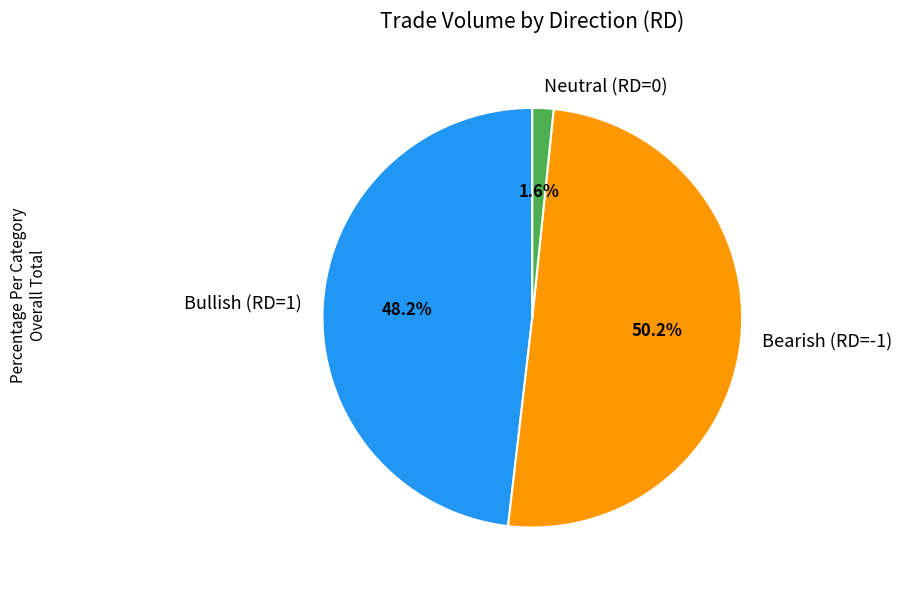

Combined, do Bearish (RD=-1) and Neutral (RD=0) account for over 50%?

Yes